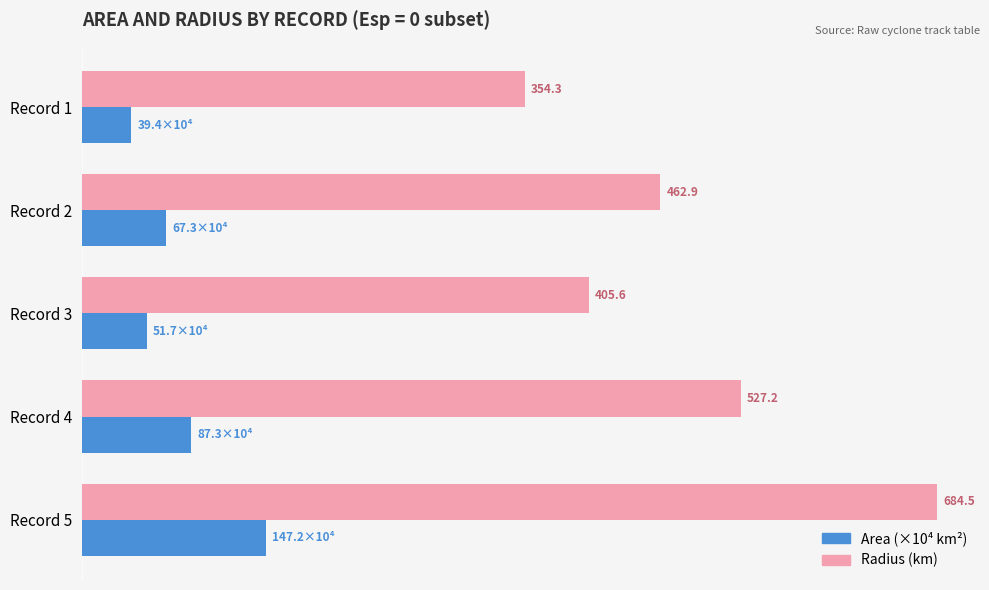

At which category does the chart reach its minimum across all series?

Record 1